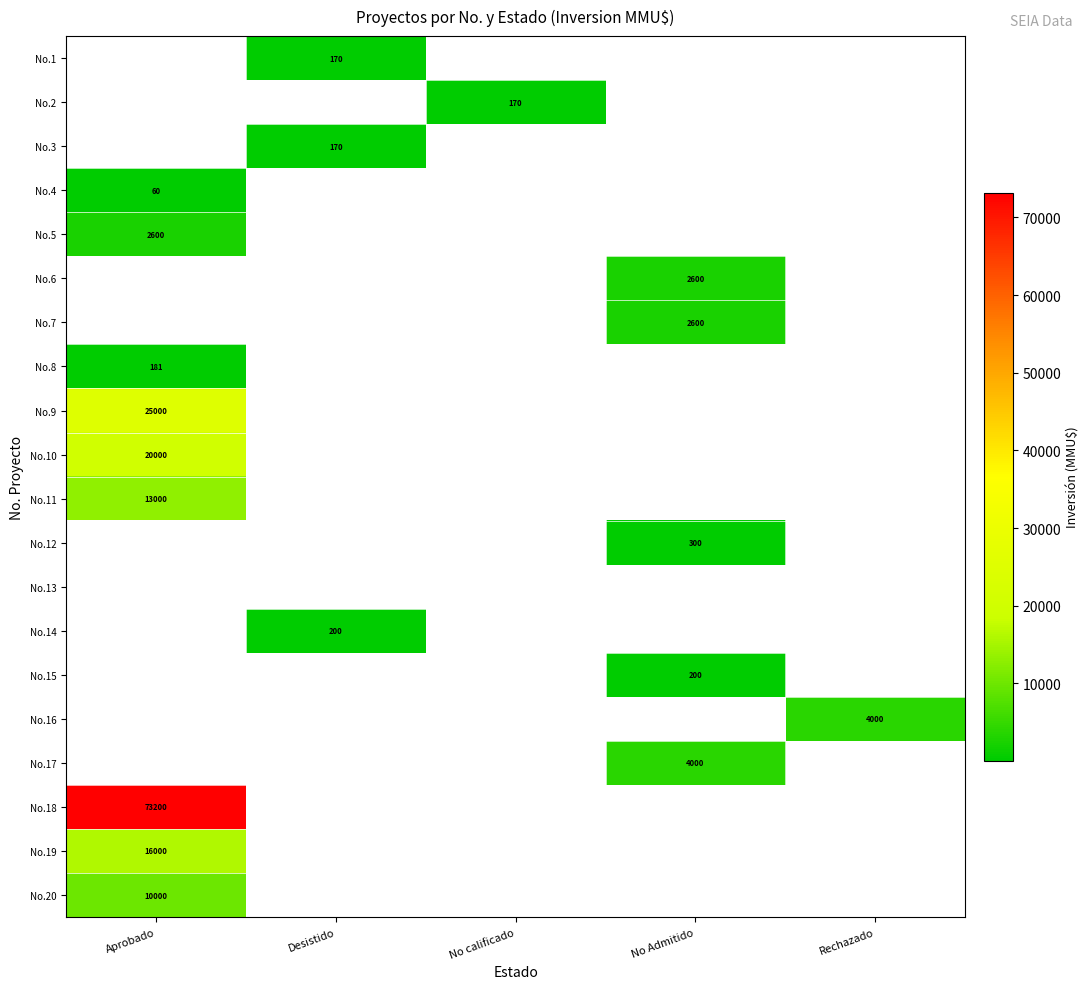

The value of No.8 at Aprobado is 236.7. True or false?

False